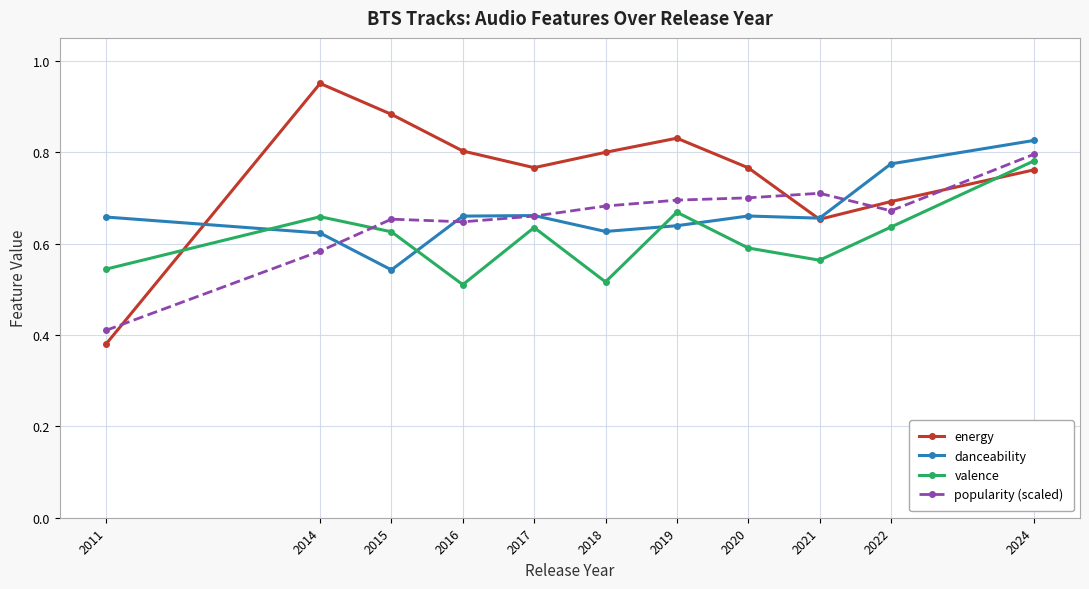

Between 2022 and 2024, which series saw the biggest shift?

valence